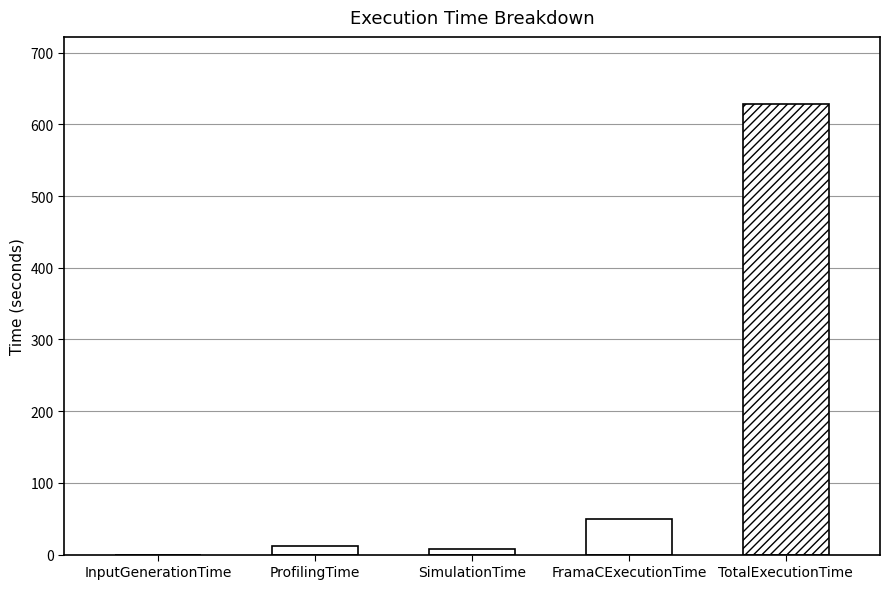

Reading left to right, what are all the values shown in this chart?

InputGenerationTime=0.1	ProfilingTime=11.6	SimulationTime=7.2	FramaCExecutionTime=49.9	TotalExecutionTime=627.8